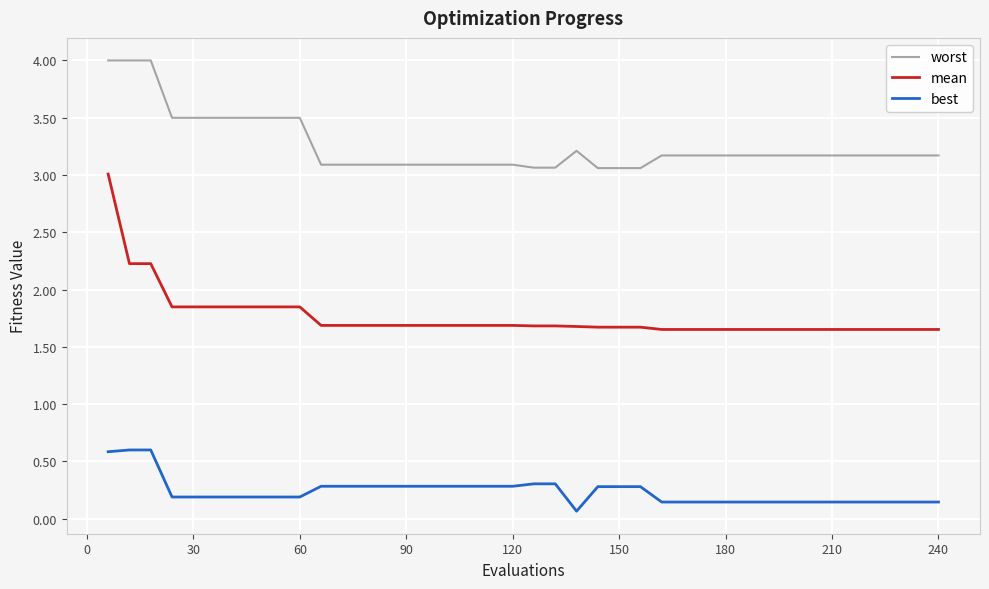

How many lines are shown in the chart?

3